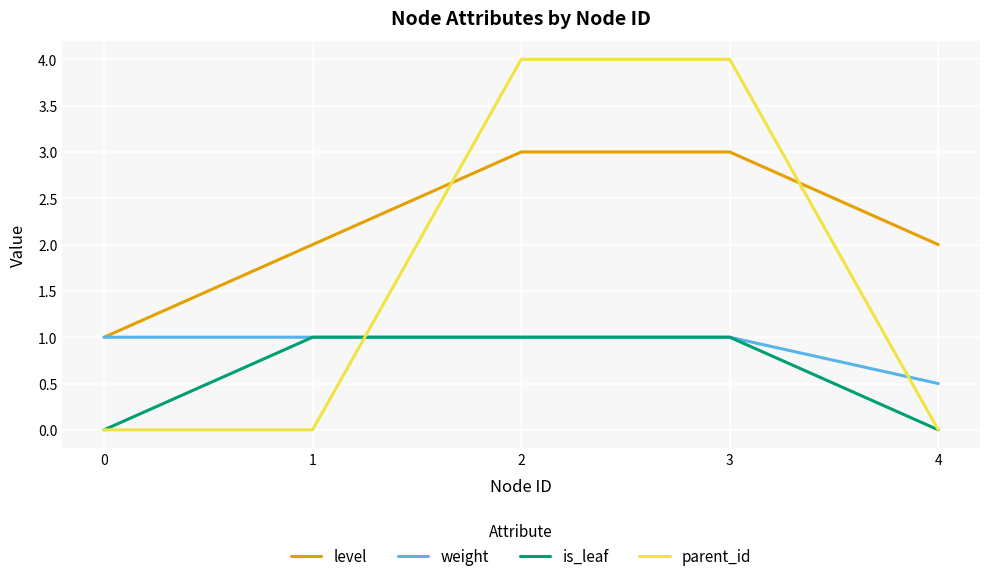

What is the total value across all series at 1?

4.0